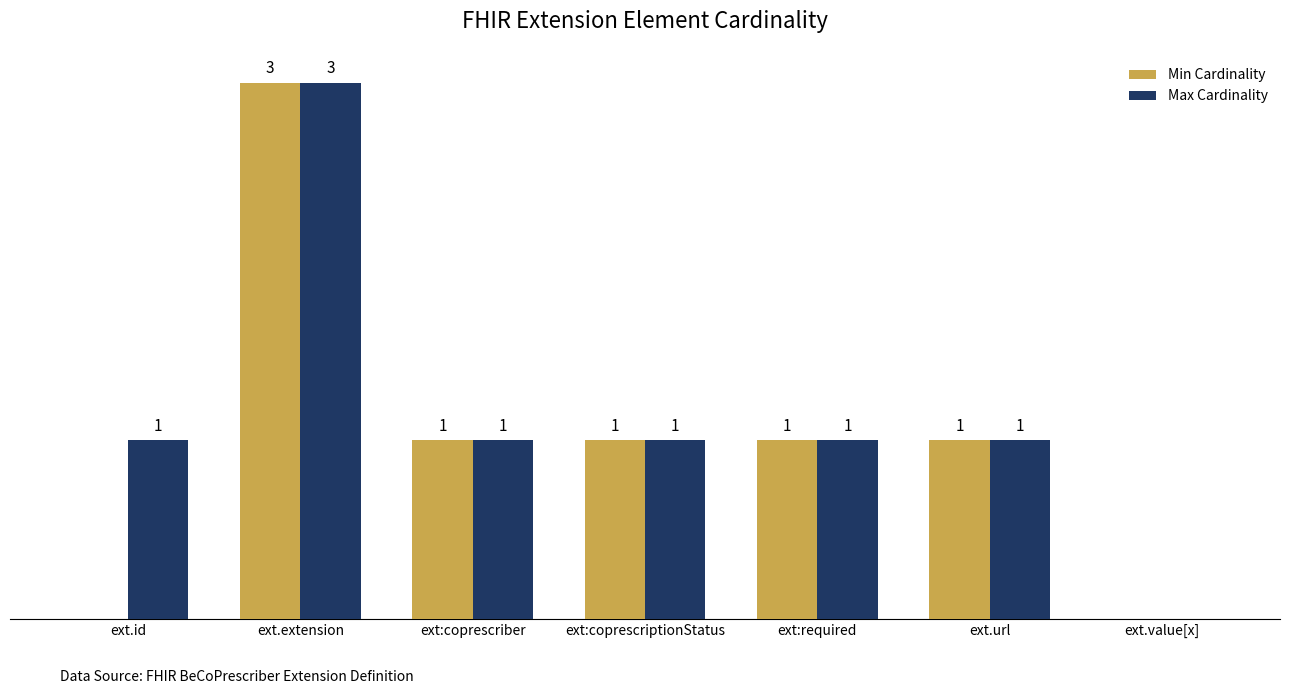

Which label corresponds to the largest value in the chart?

ext.extension